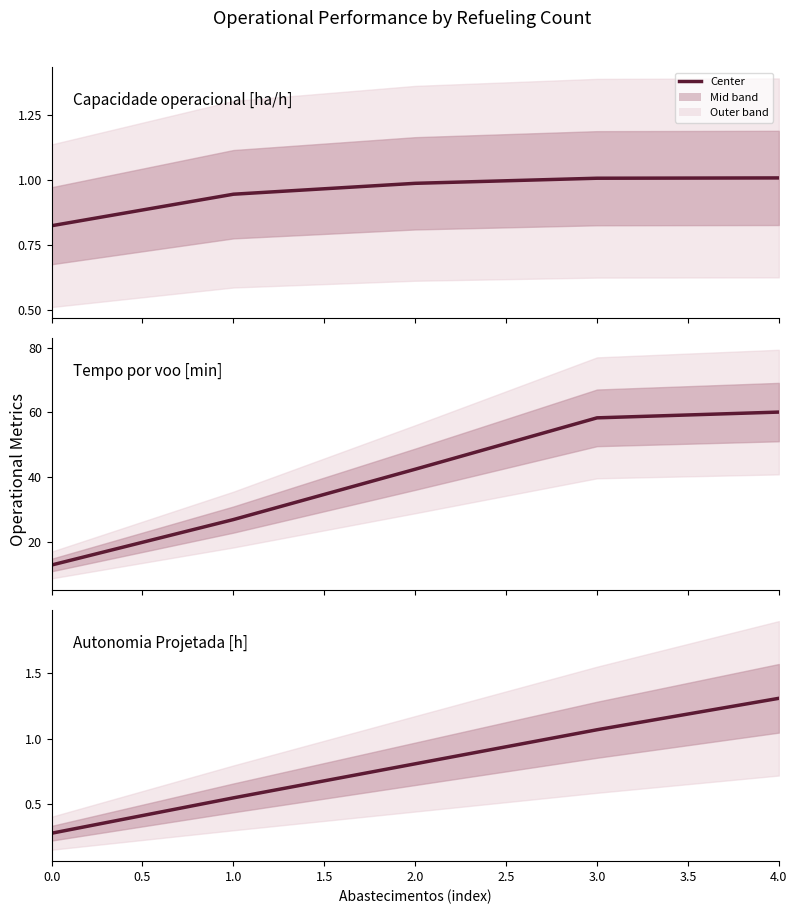

Between 1.0 and 3.0, which series saw the biggest shift?

Tempo por voo [min]